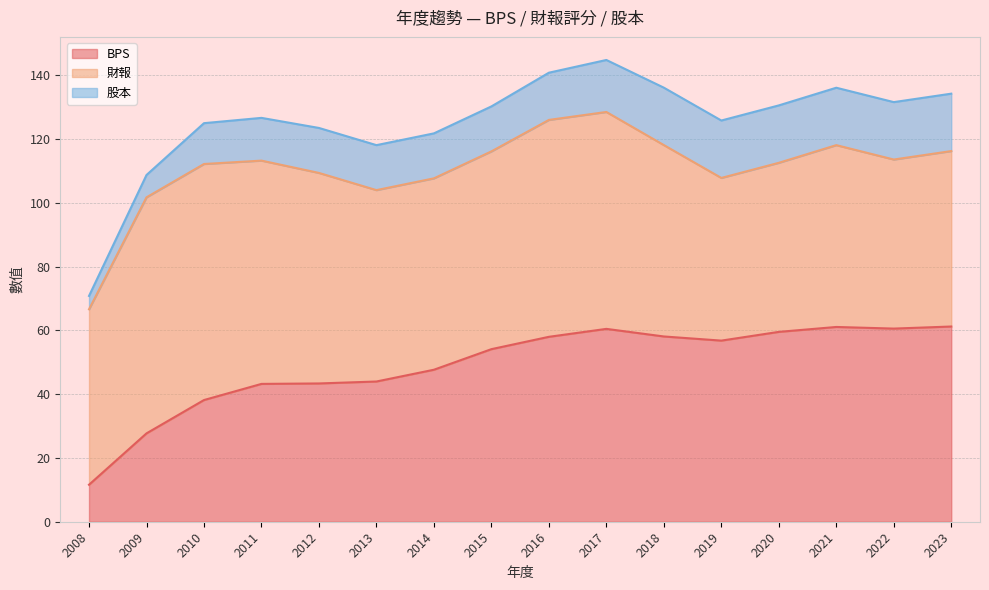

The value of BPS at 2023 is 61.2. True or false?

True